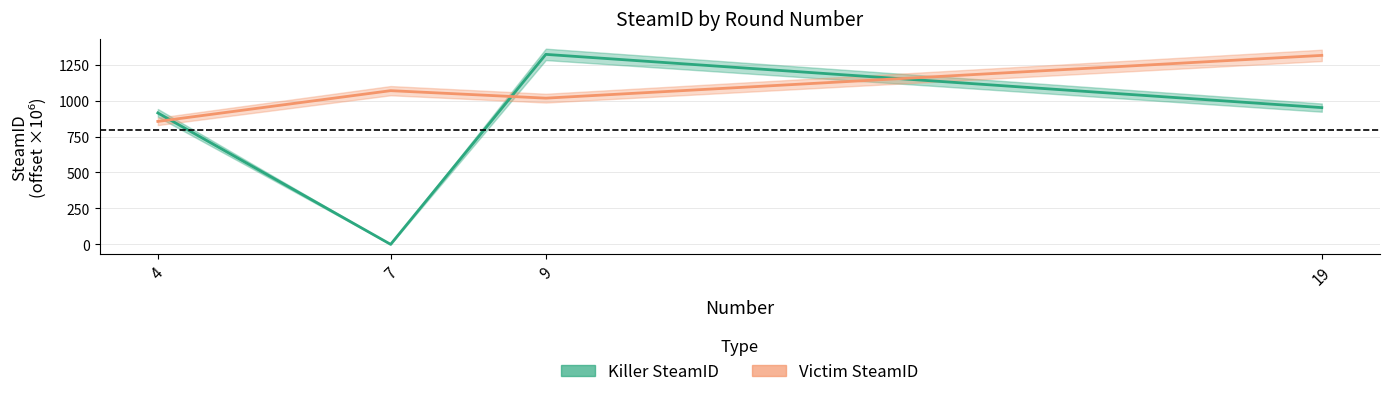

At which category does Victim SteamID reach its first local valley?

9